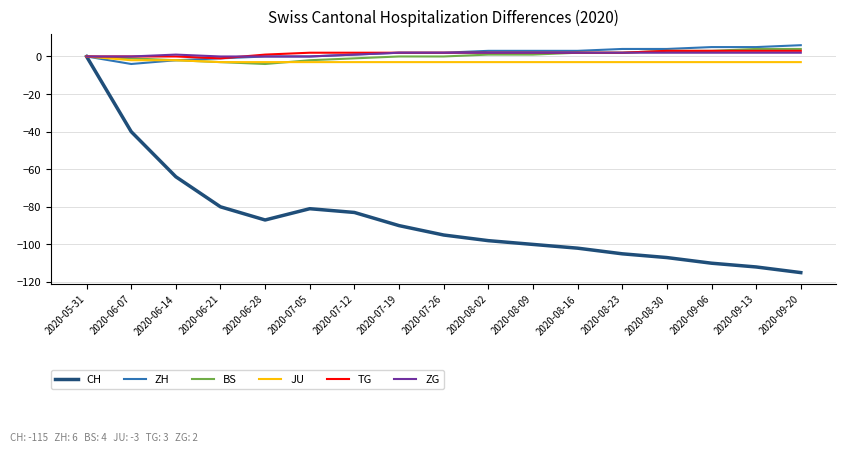

What is the difference between the second highest and second lowest values in the CH series?

72